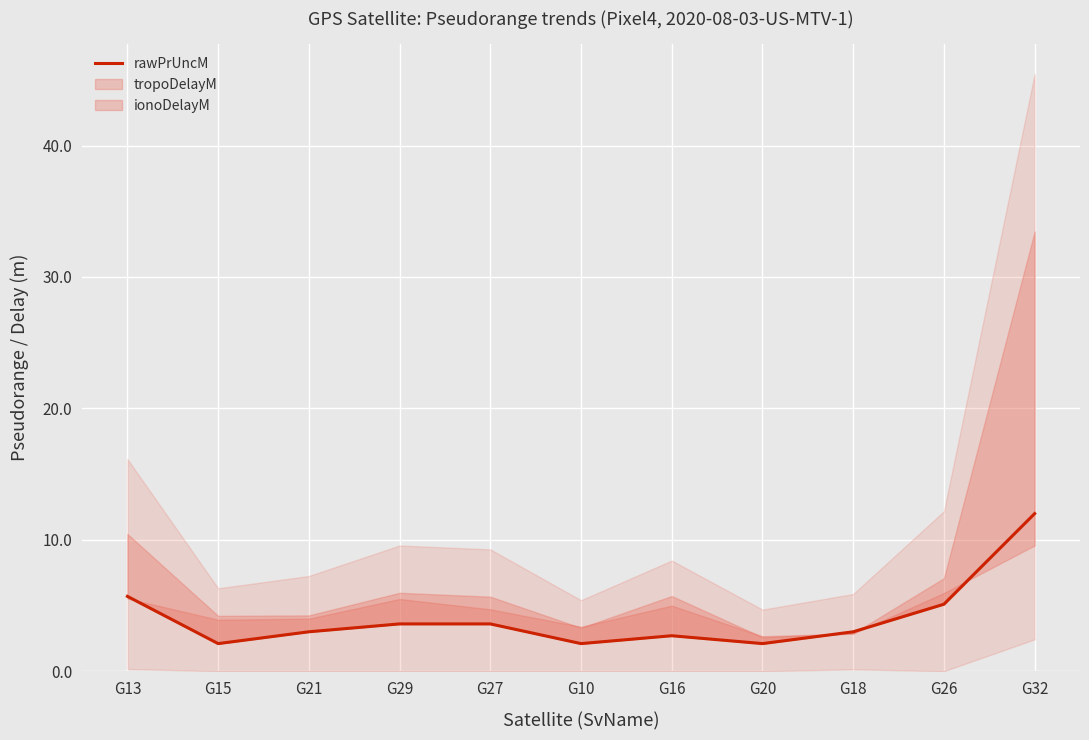

Is it true that the value at G16 is 3.7?

False